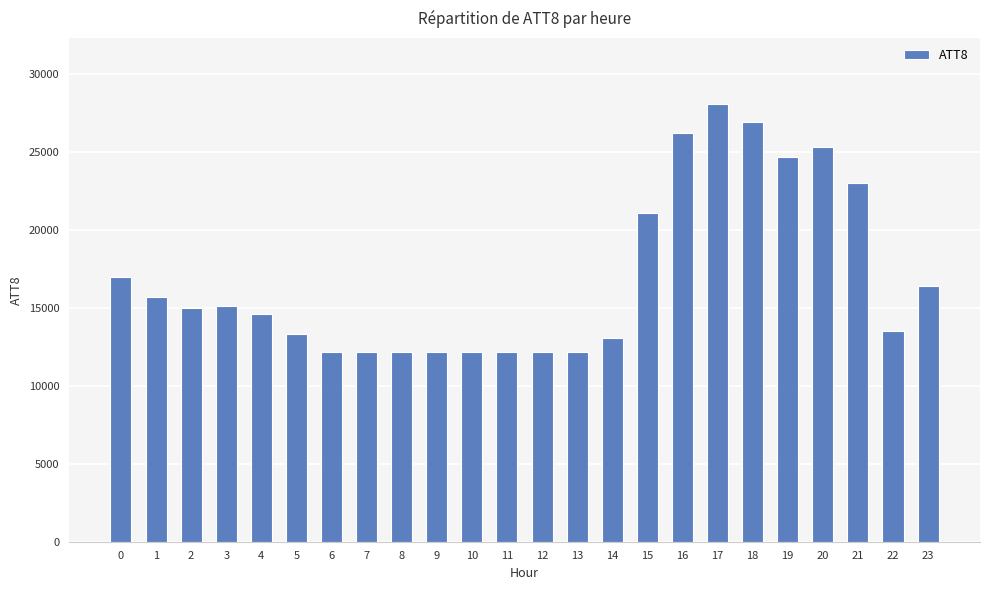

Count the number of categories in the chart.

24